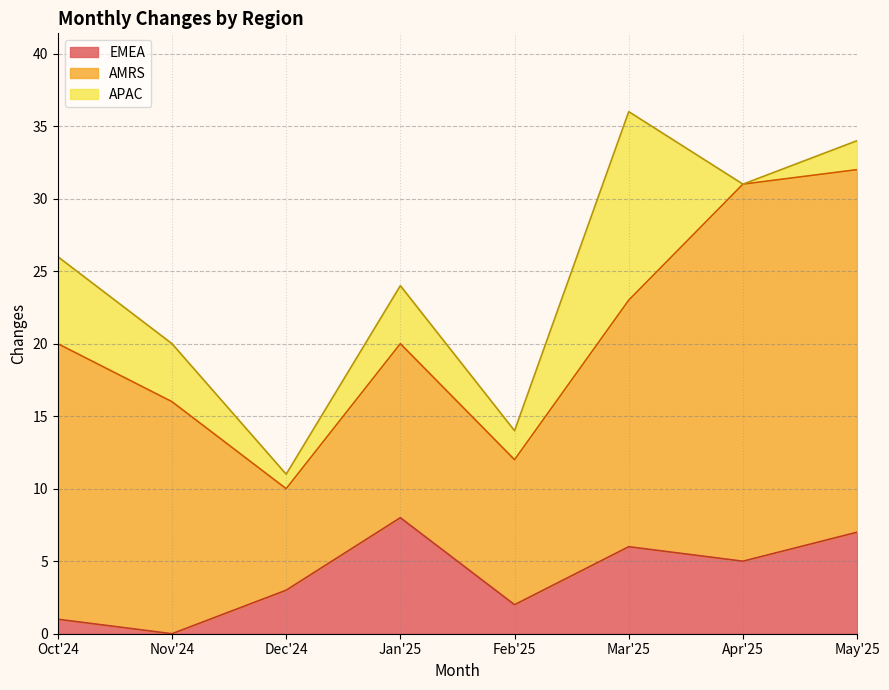

What is the label of the 8th point from the left?

May'25